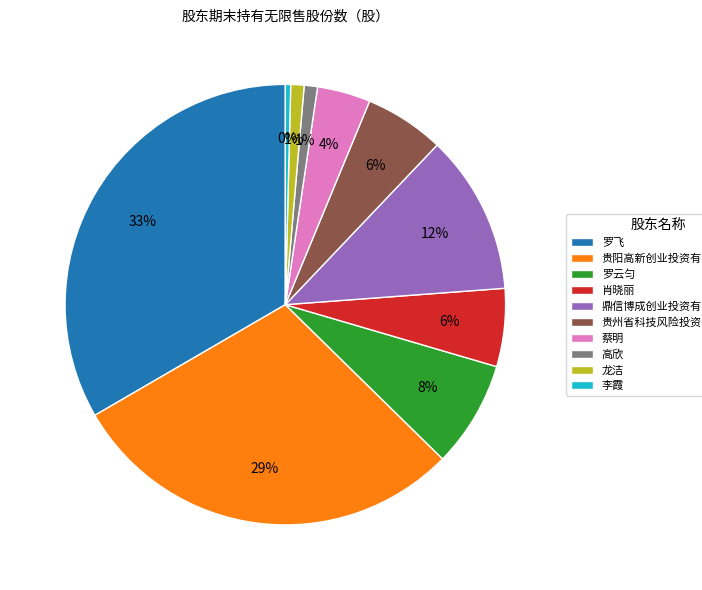

How many slices are in this pie chart?

10